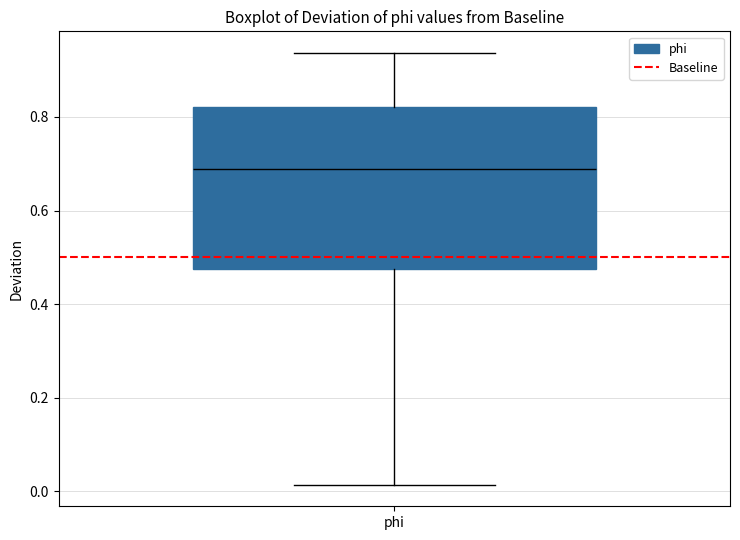

Read this box plot against the y-axis: the position of the median line, the range covered by the box, and the ends of both whiskers. The values are not printed on the chart, so give them approximately, as read against the axis.

median 0.68, box 0.48 to 0.82, whiskers 0.02 to 0.94